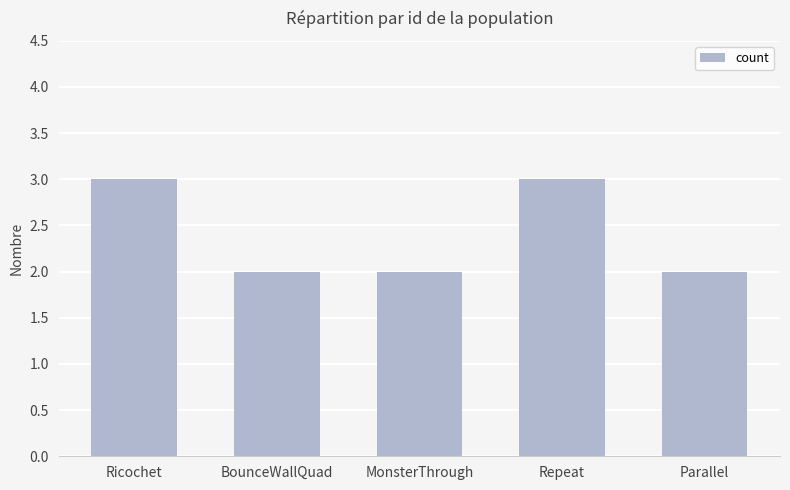

The chart shows a value of 2 at BounceWallQuad. True or false?

True